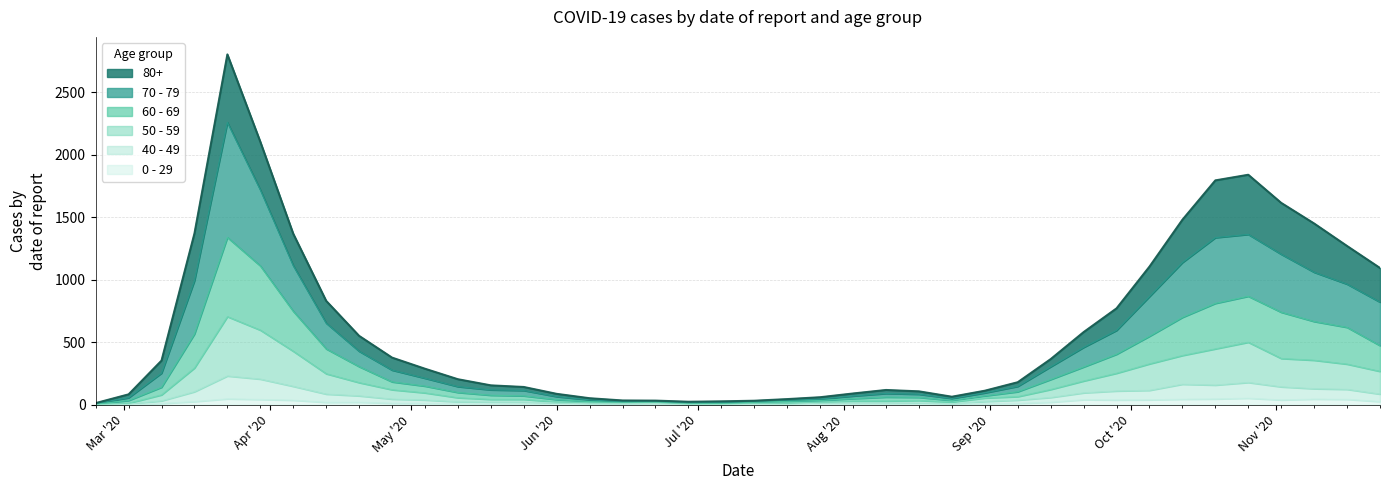

Where is 40 - 49 nearest to the value 115?

2020-10-05